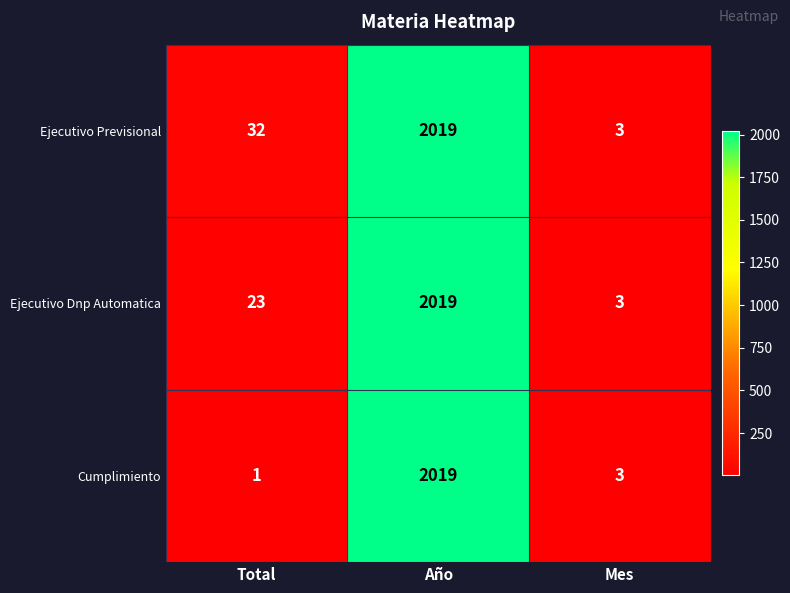

True or false: Ejecutivo Previsional has a value of 57 at Total.

False